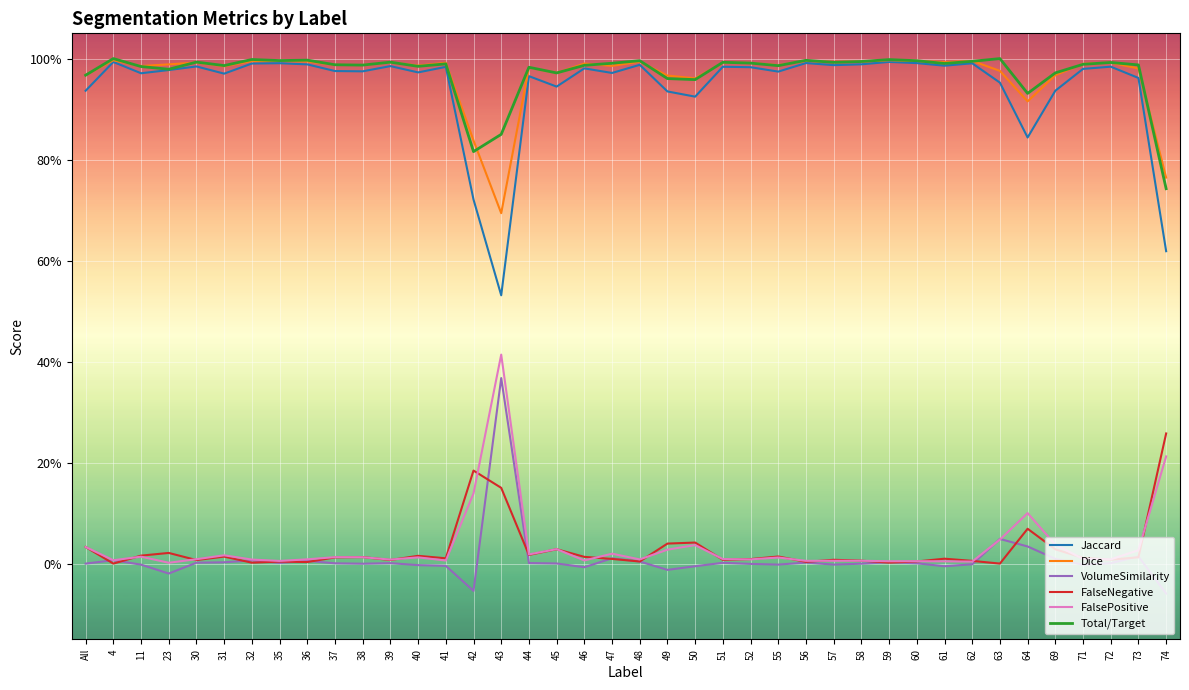

True or false: Total/Target has more than 0 points higher than both neighbors.

True